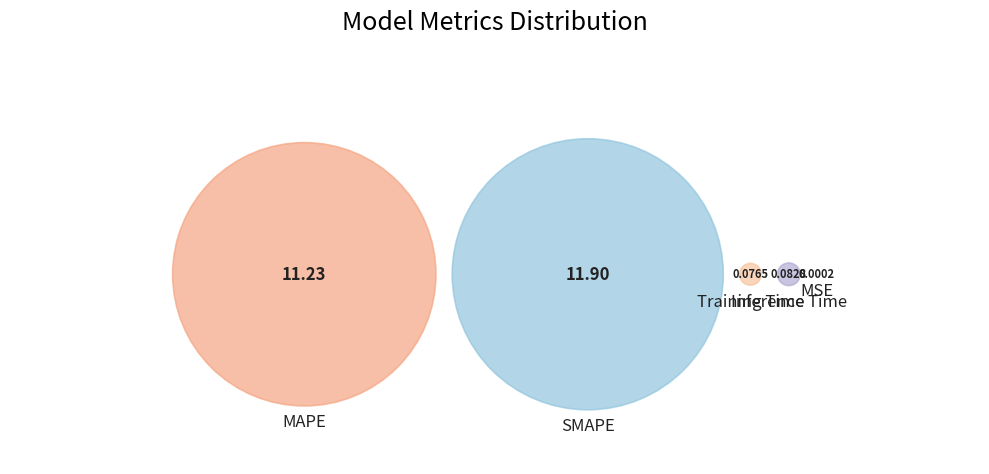

To the nearest percent, what is the combined percentage of Training Time and SMAPE?

51%